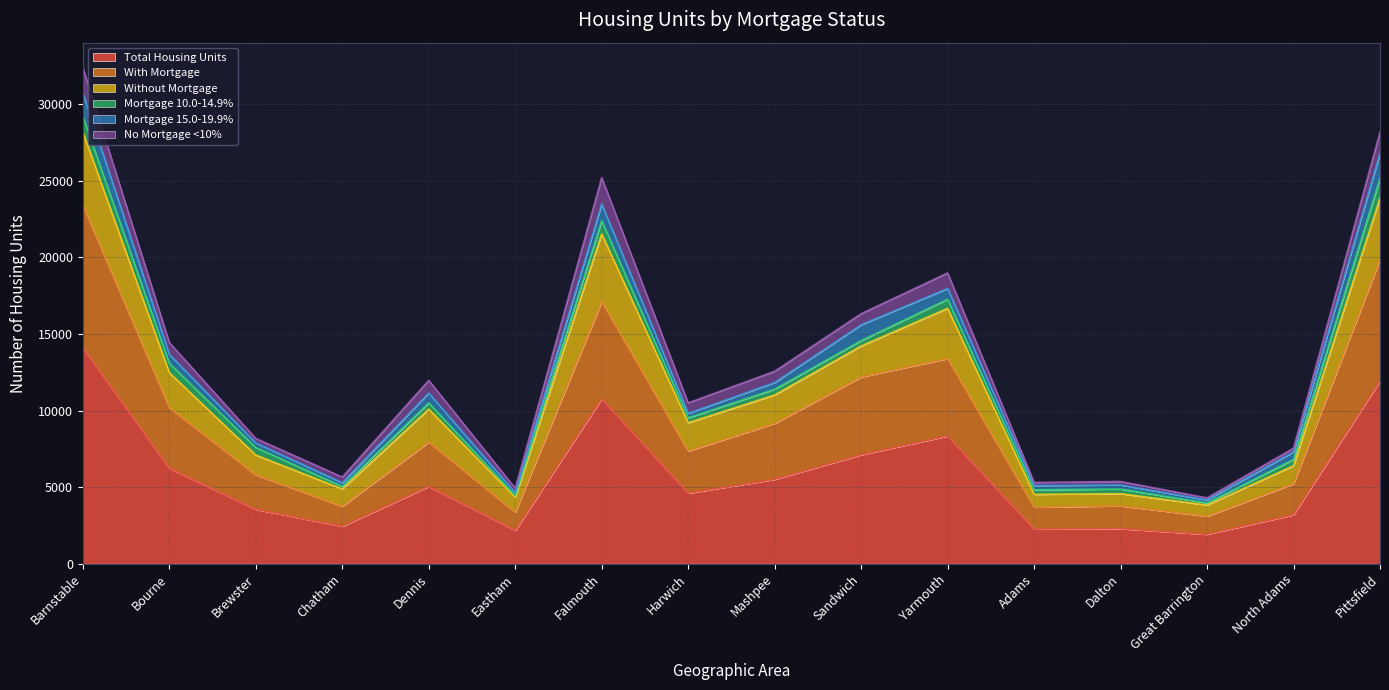

What is the smallest value displayed?

1916